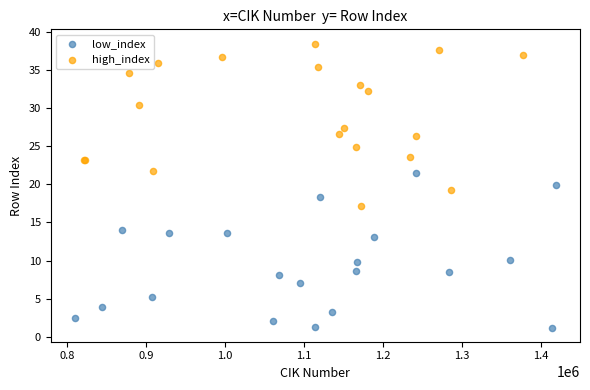

Which series reaches the minimum Y coordinate?

low_index